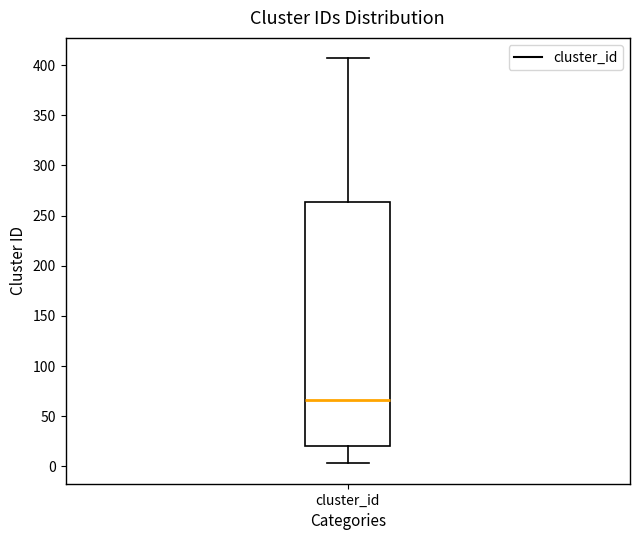

Transcribe this box plot: give where the median line is, the range the box spans, and where the two whiskers end, as read against the y-axis. The values are not printed on the chart, so give them approximately, as read against the axis.

median 65, box 20 to 265, whiskers 5 to 405